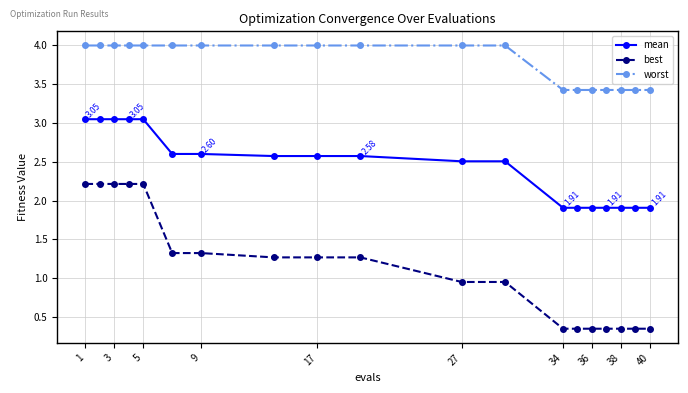

True or false: worst and mean cross at least once.

False